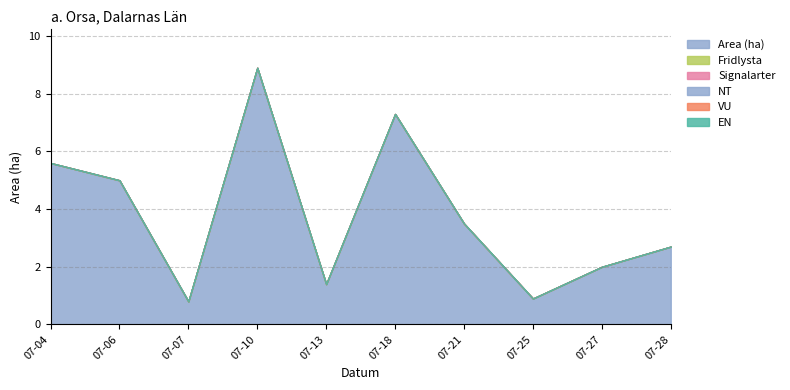

True or false: EN has more than 0 points higher than both neighbors.

False